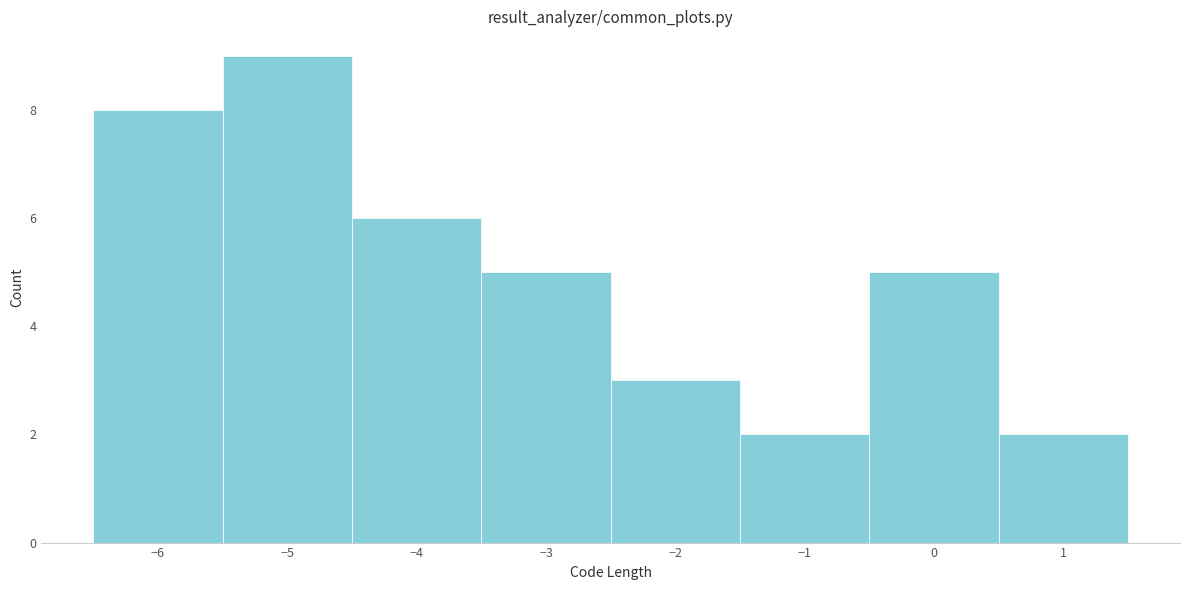

Reading left to right, transcribe this chart: for each bar, give the range it covers on the x-axis and its height. The values are not printed on the chart, so give them approximately, as read against the axis.

-6.5 to -5.5: 8
-5.5 to -4.5: 9
-4.5 to -3.5: 6
-3.5 to -2.5: 5
-2.5 to -1.5: 3
-1.5 to -0.5: 2
-0.5 to 0.5: 5
0.5 to 1.5: 2